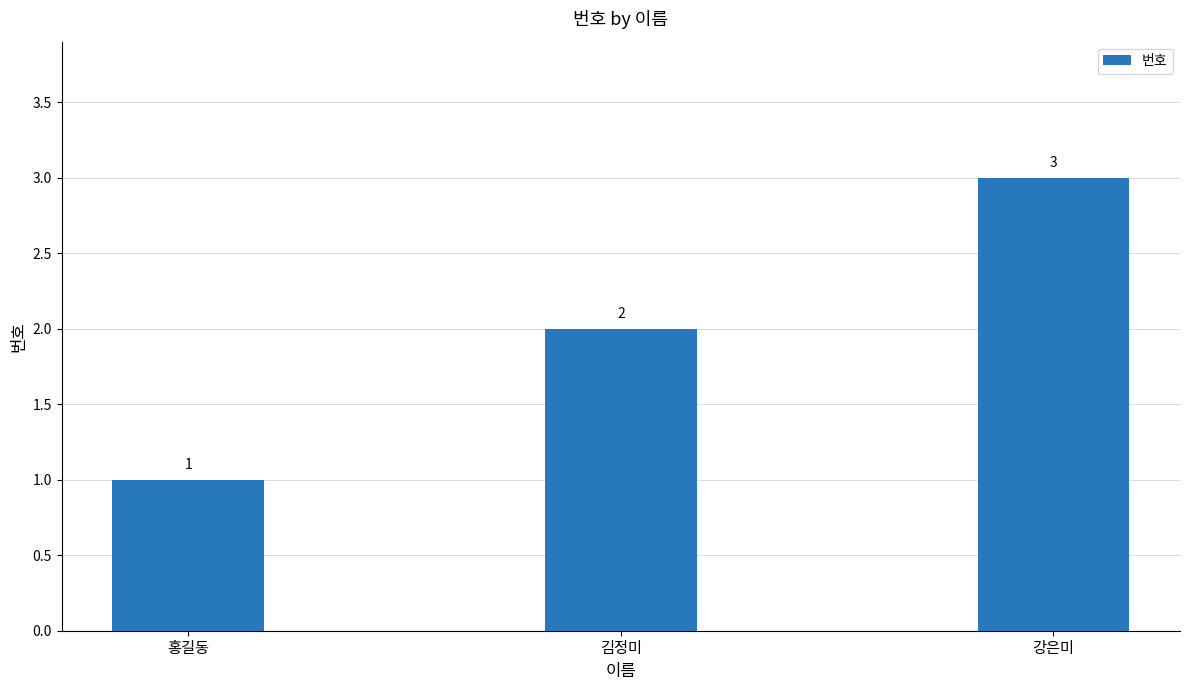

How many bars are there in total?

3